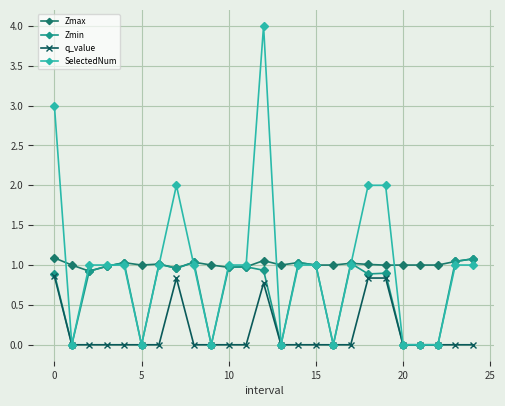

What is the highest value of the Zmax series?

1.1